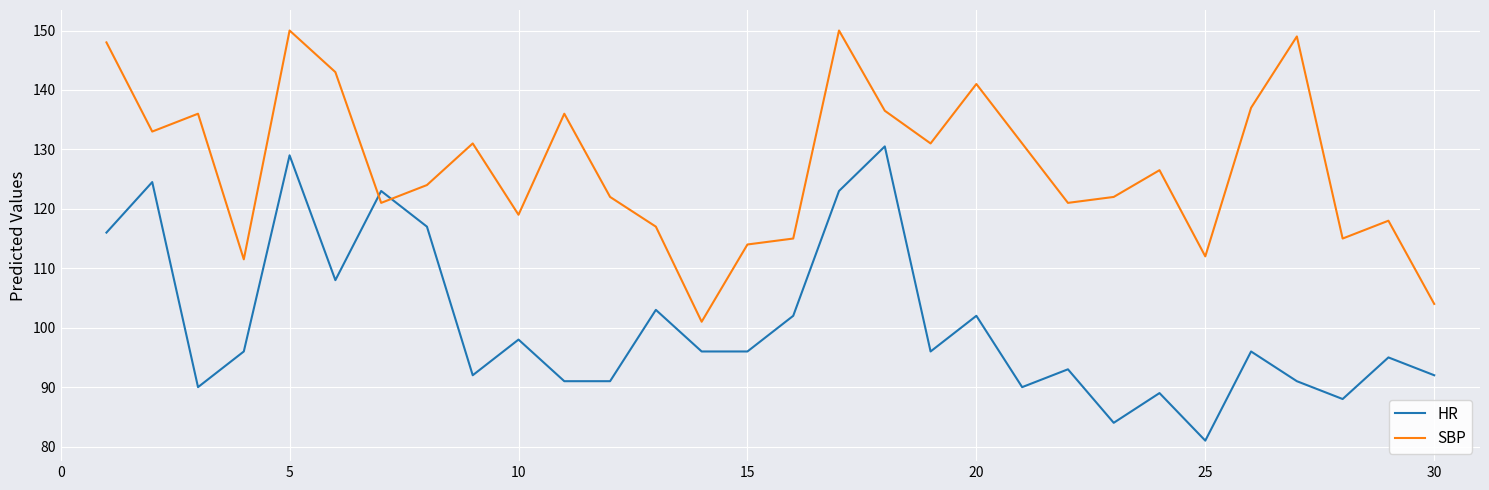

True or false: HR and SBP cross at least once.

True